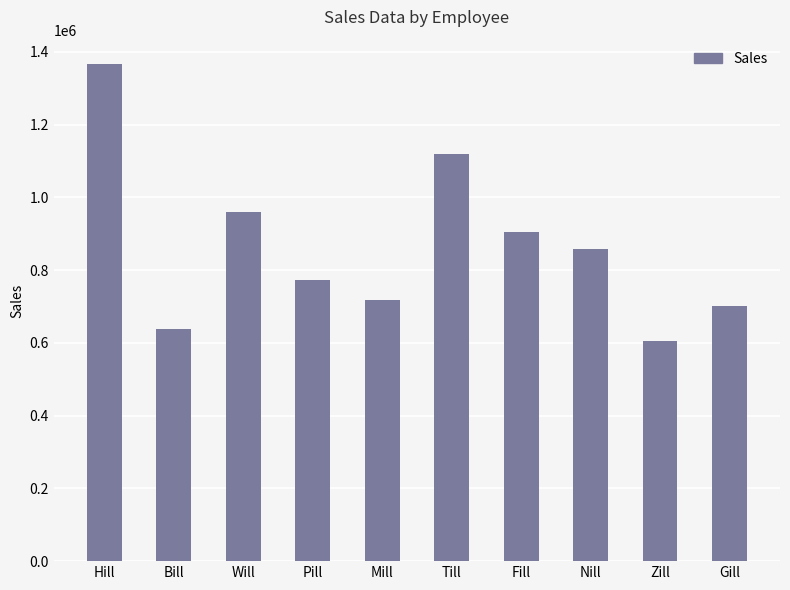

Rank the categories by value from highest to lowest.

Hill, Till, Will, Fill, Nill, Pill, Mill, Gill, Bill, Zill